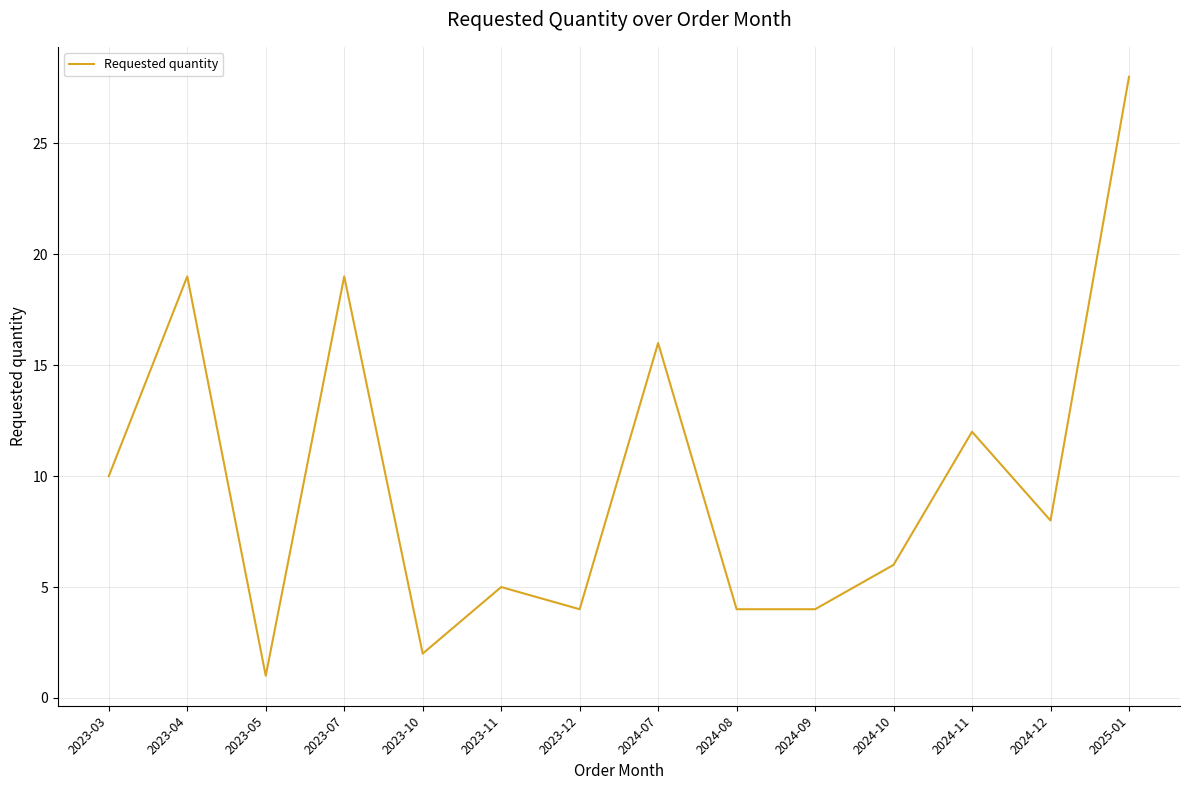

What position from the right is 2023-04?

13